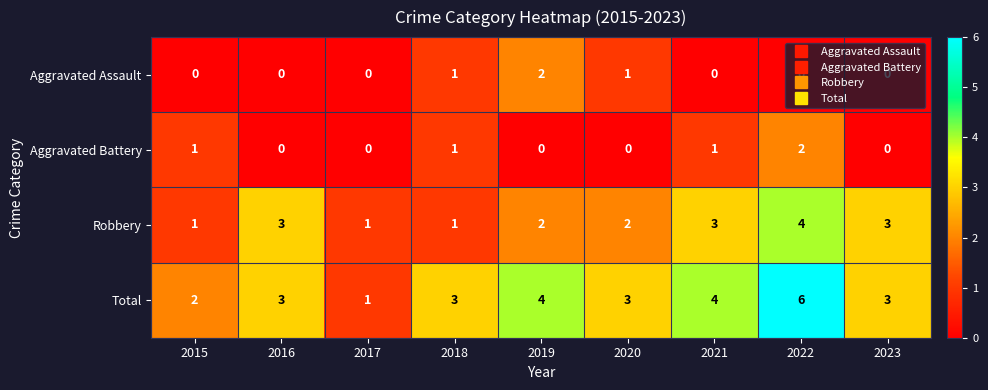

How many categories are shown in the chart?

9